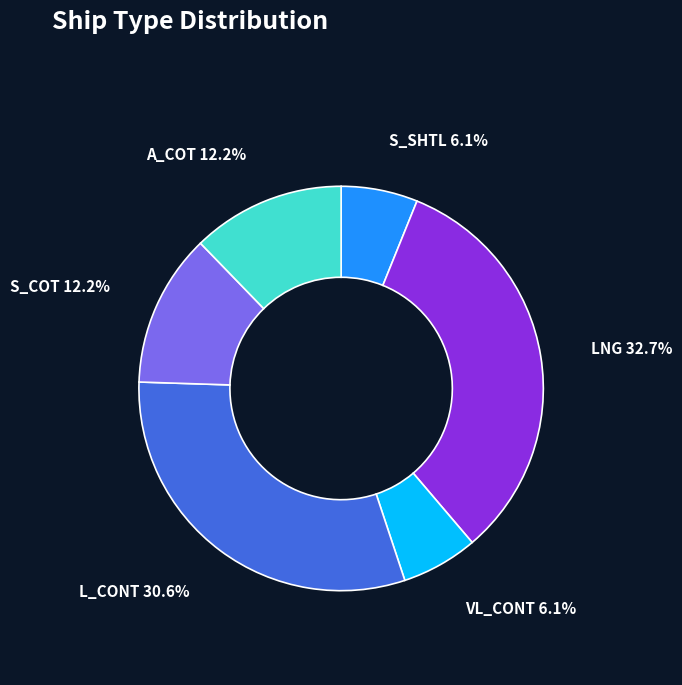

Does any single category account for the majority?

No